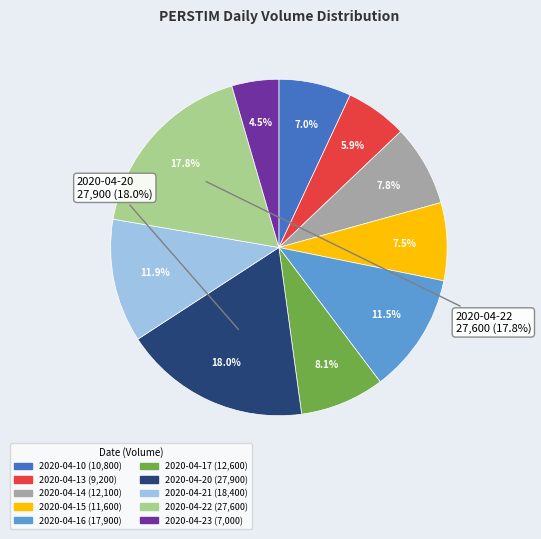

What percentage is the 2020-04-16 slice, to the nearest percent?

12%